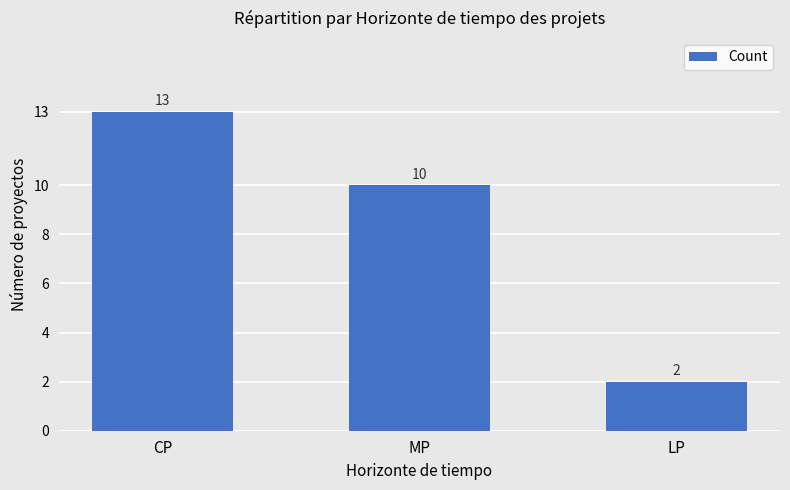

True or false: the data shows 2 at LP.

True